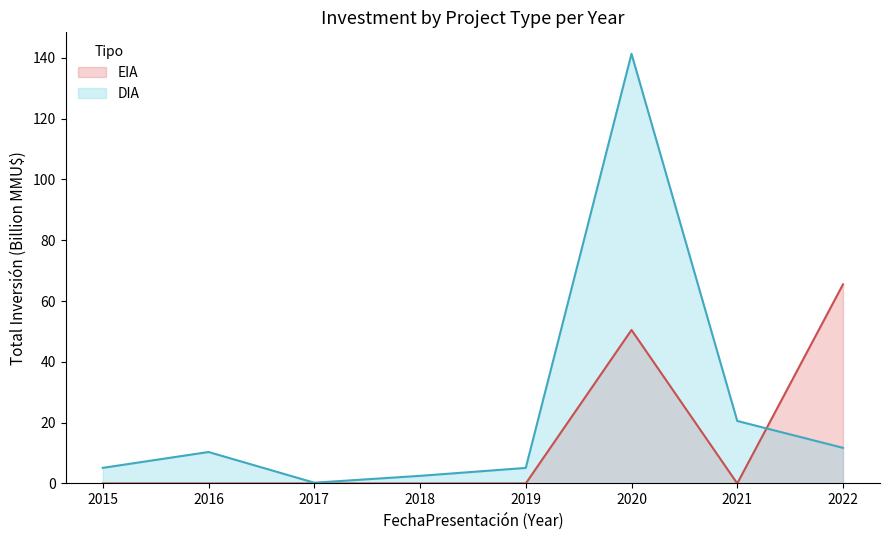

What is the sum of all DIA values?

197.0